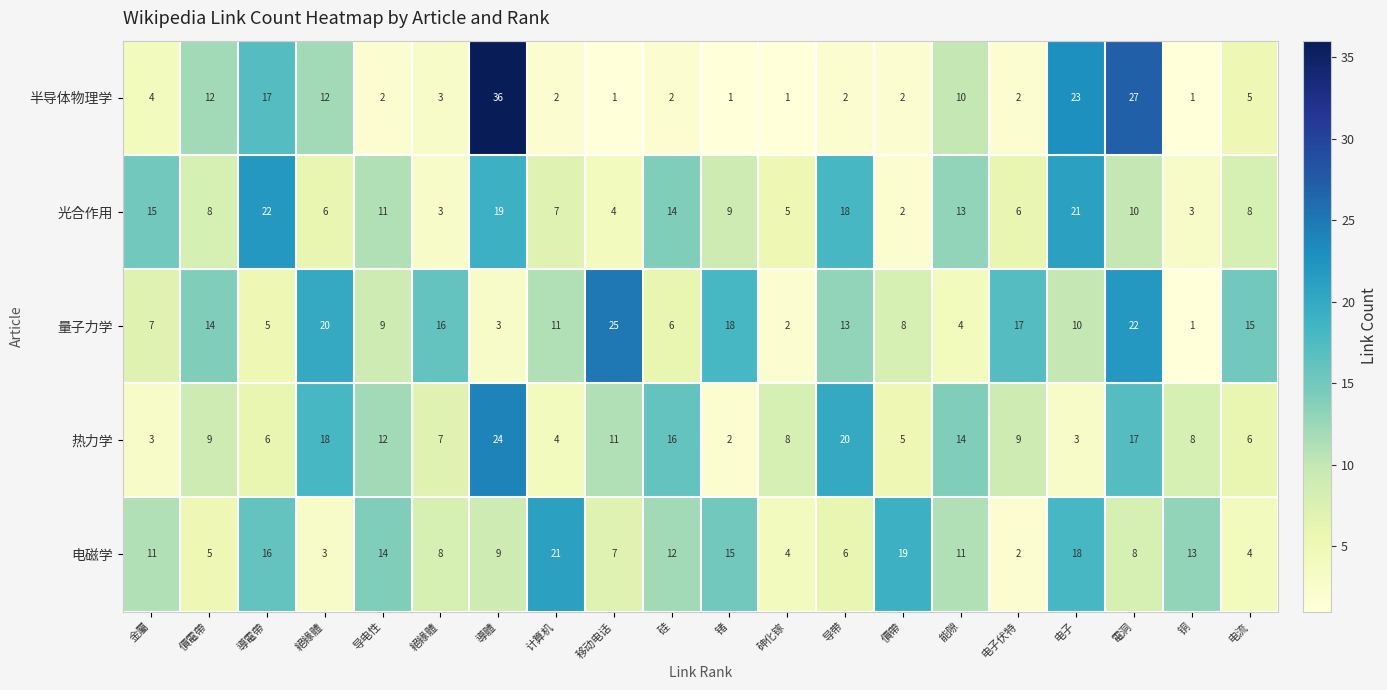

How many values in the 热力学 series are below 9?

10